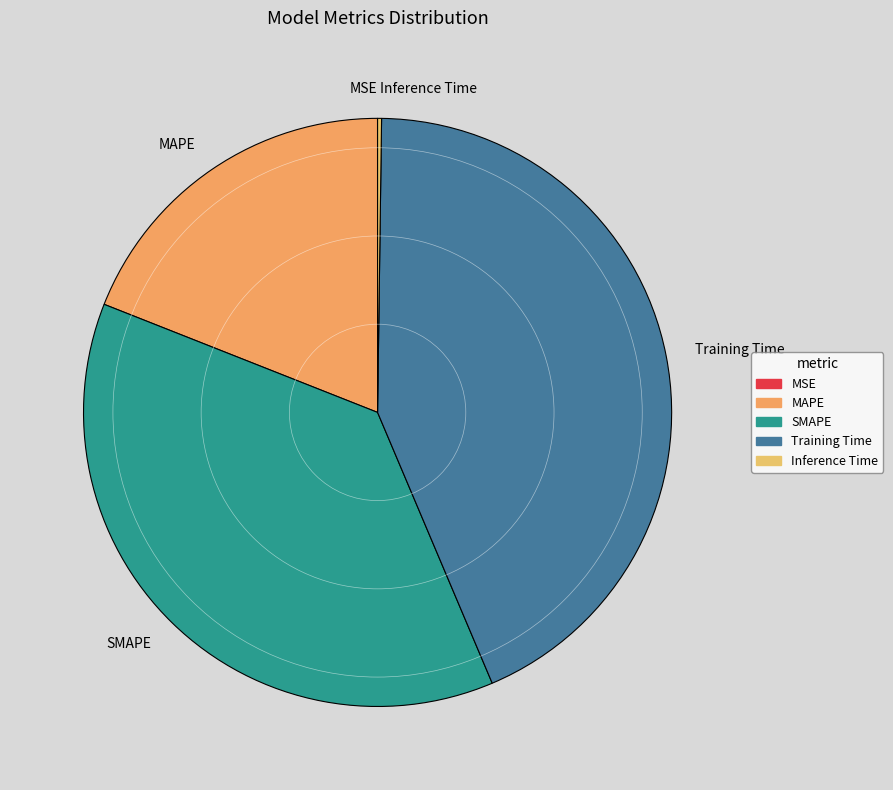

What is the largest slice in the pie chart?

Training Time